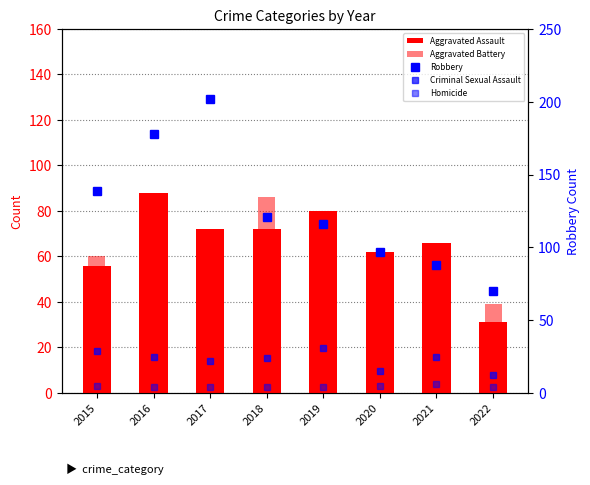

At which category is the sum across all series the highest?

2017